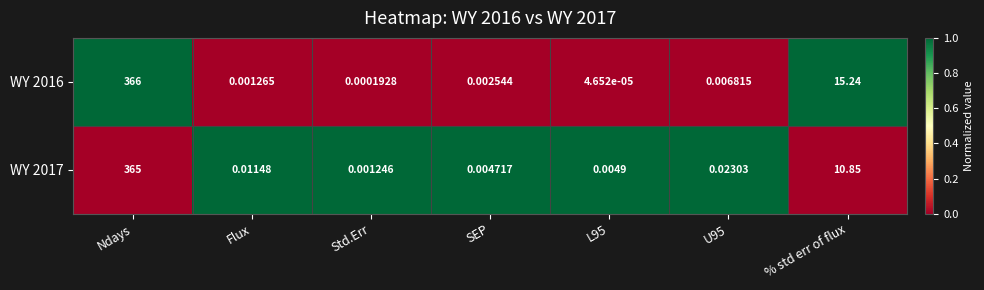

At which category is the sum across all series the highest?

Ndays